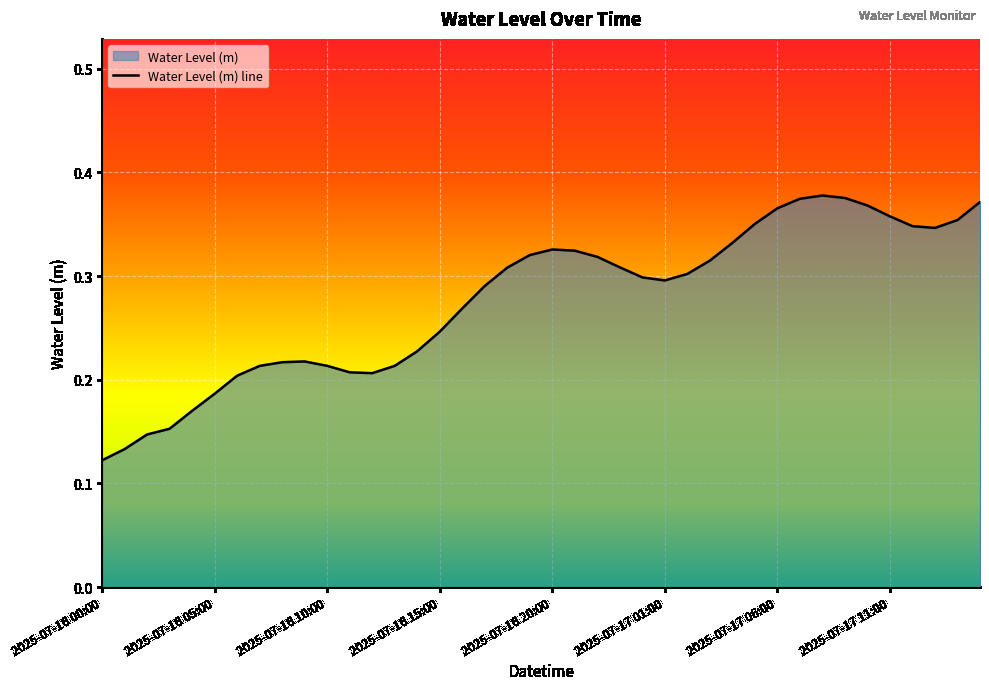

What is the greatest value displayed?

0.4